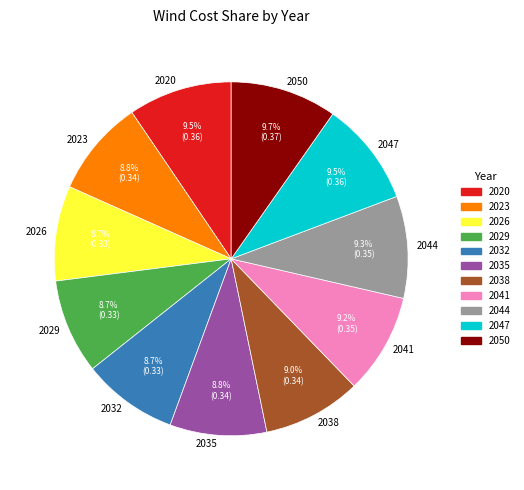

Does 2026 represent more than half of the total?

No